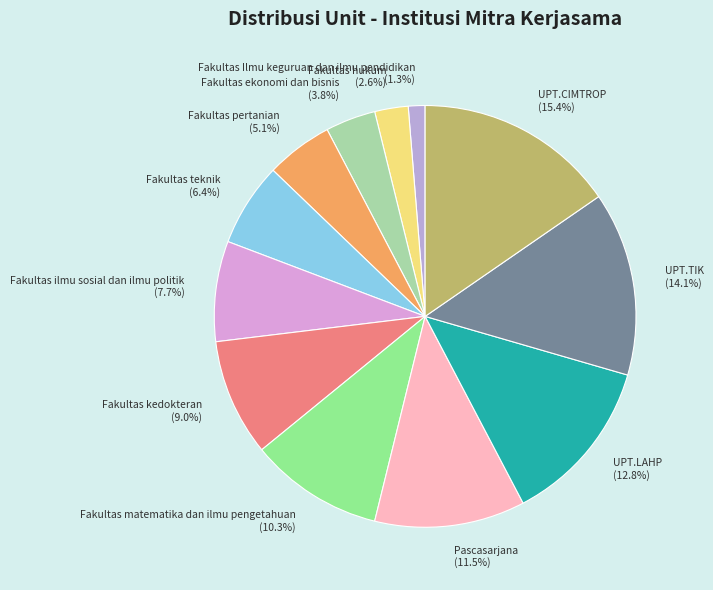

To the nearest percent, what is the combined percentage of Fakultas teknik and Fakultas matematika dan ilmu pengetahuan?

17%